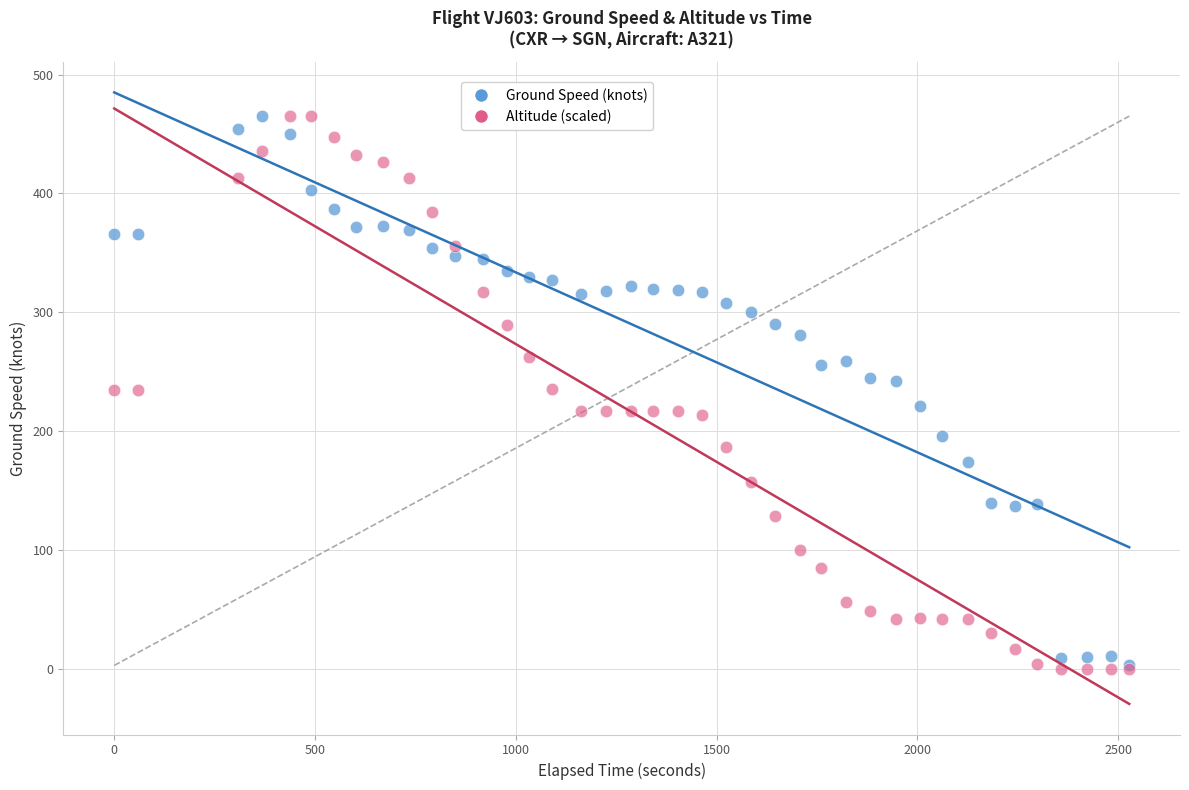

What are all the series names shown in the legend?

Ground Speed (knots), Altitude (scaled)